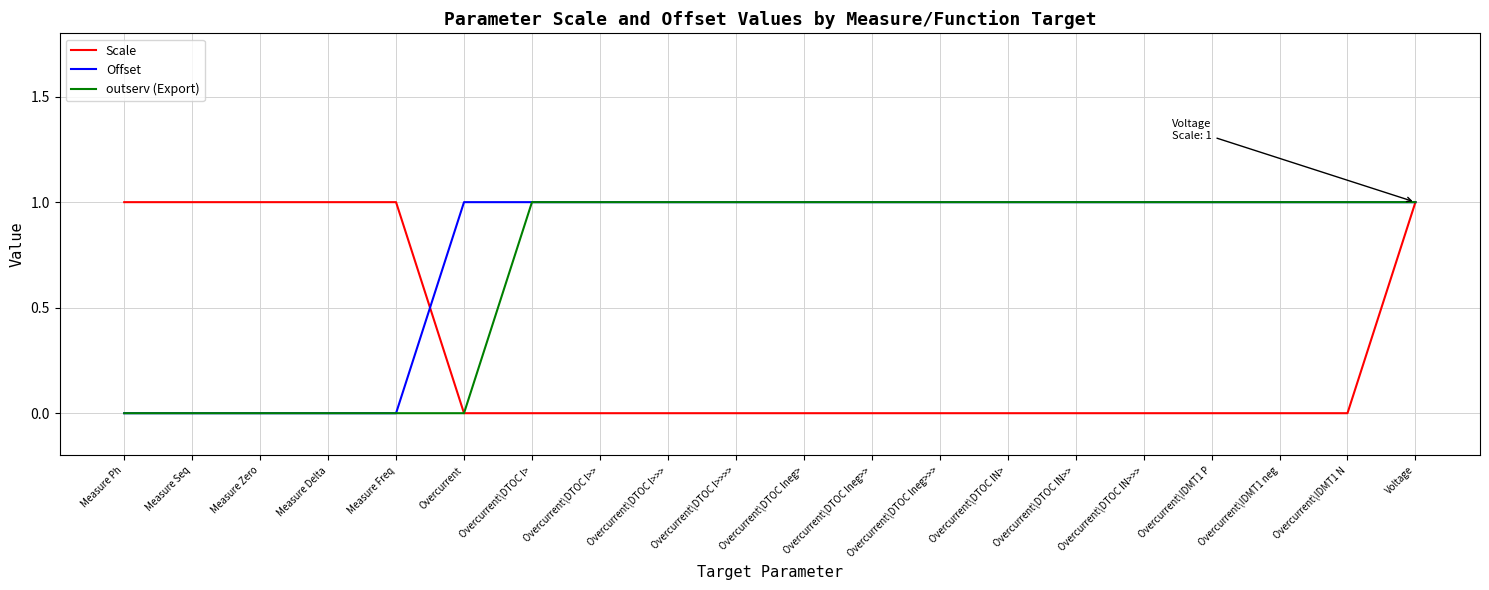

At which category is the sum across all series the highest?

Voltage